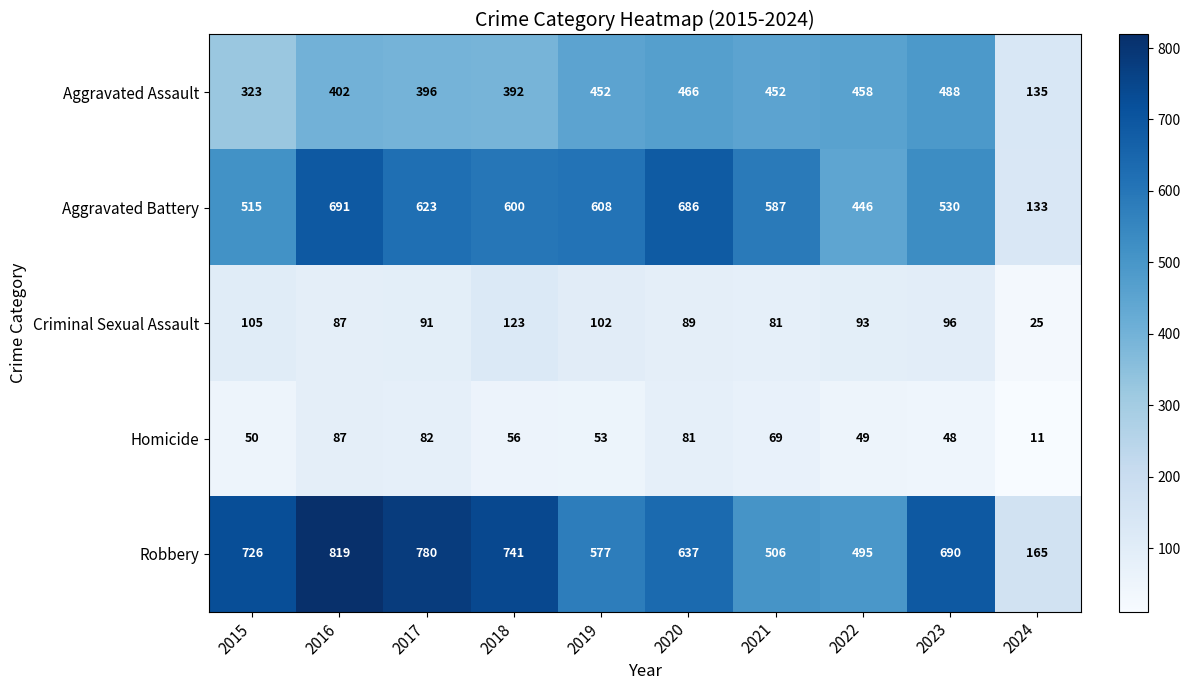

Which label corresponds to the largest value in the chart?

2016